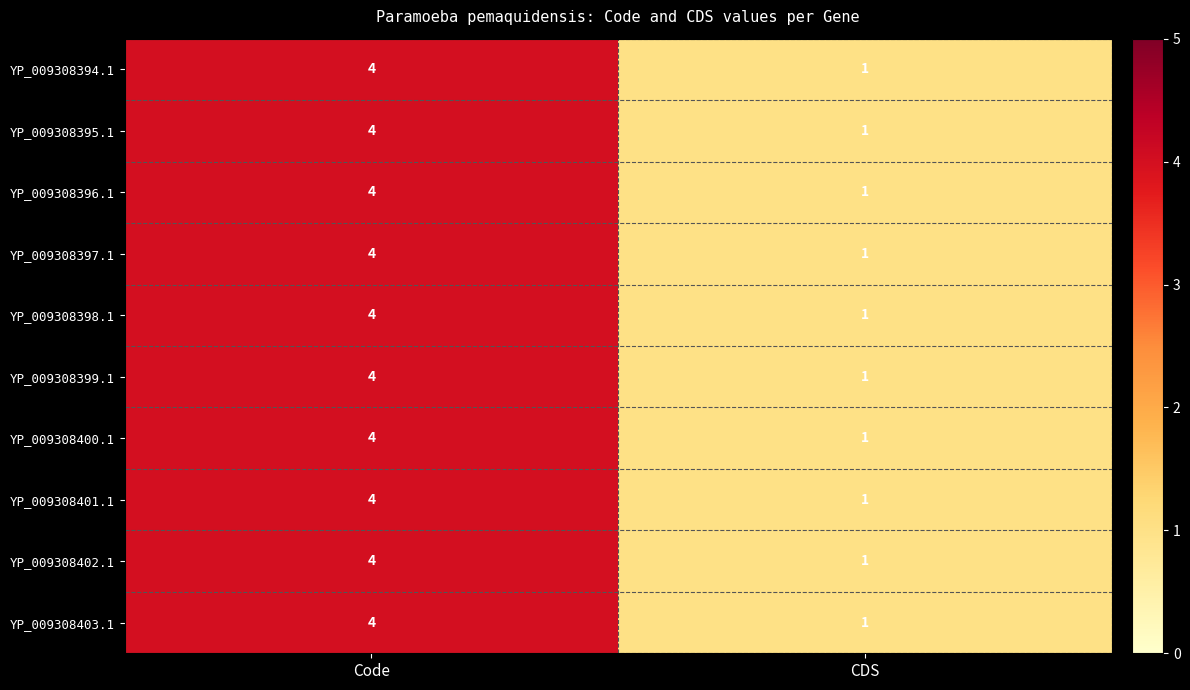

The value of YP_009308396.1 at Code is 4. True or false?

True